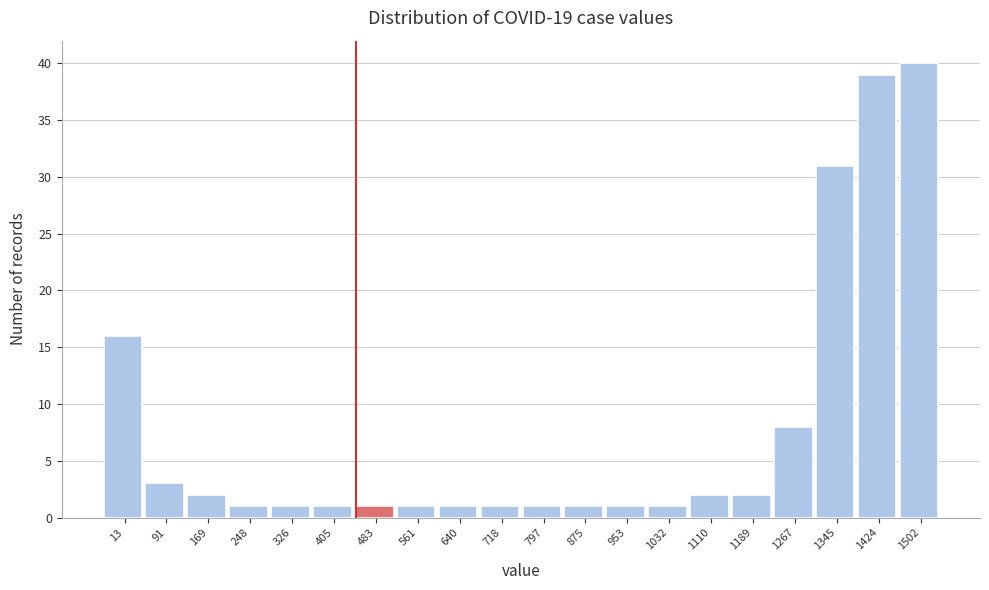

Reading right to left, what are all the values shown in this chart?

40	39	31	8	2	2	1	1	1	1	1	1	1	1	1	1	1	2	3	16